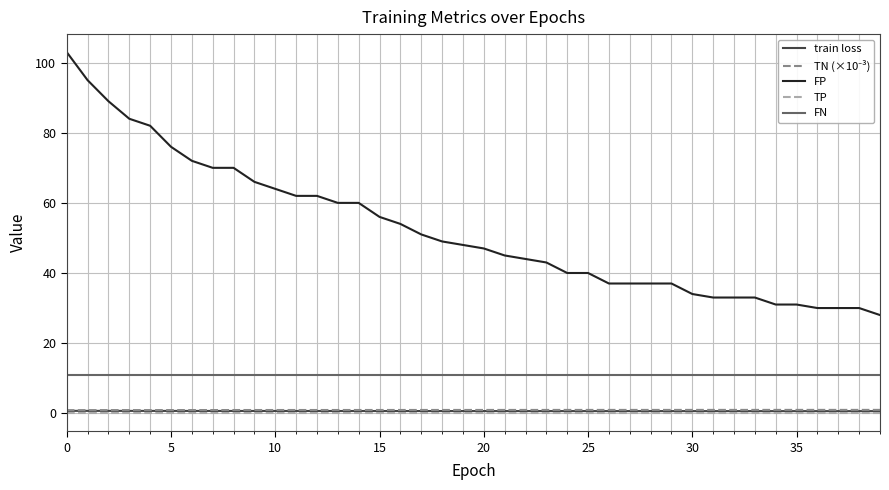

True or false: FP and FN cross at least once.

False